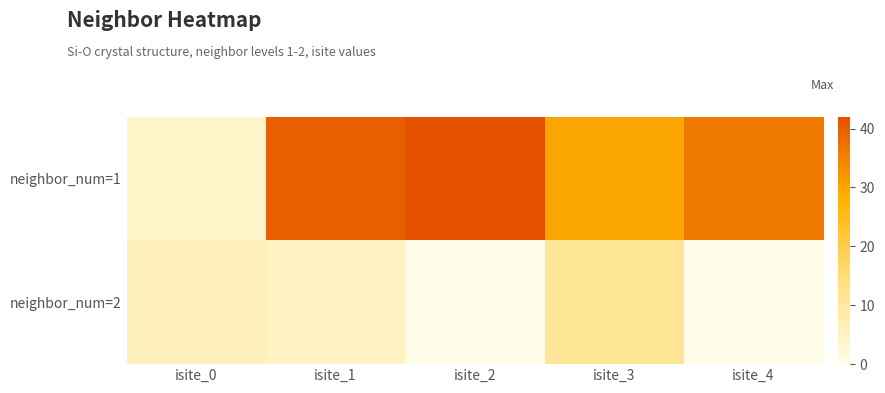

Reading left to right, extract all data points from this chart.

neighbor_num=1: isite_0=4	isite_1=40	isite_2=42	isite_3=30	isite_4=36
neighbor_num=2: isite_0=6	isite_1=5	isite_2=0	isite_3=11	isite_4=0